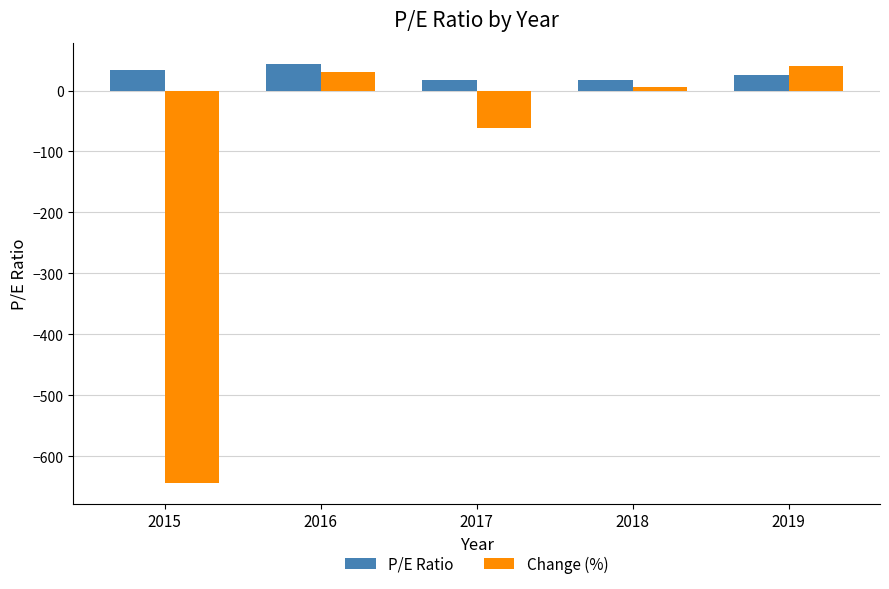

Is the value of P/E Ratio at 2019 greater than the value of Change (%) at 2017?

Yes